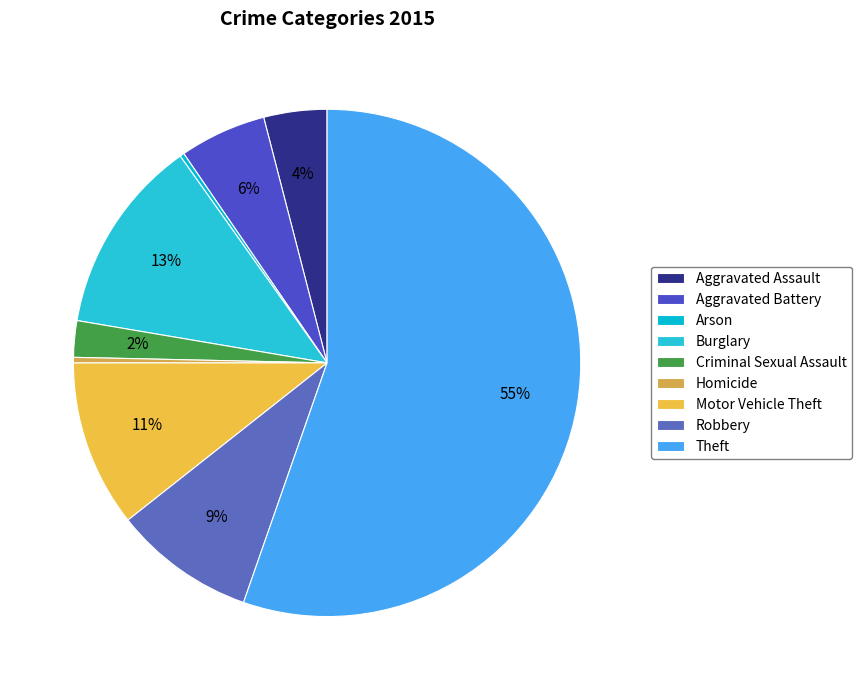

Rank the categories by value from highest to lowest.

Theft, Burglary, Motor Vehicle Theft, Robbery, Aggravated Battery, Aggravated Assault, Criminal Sexual Assault, Homicide, Arson